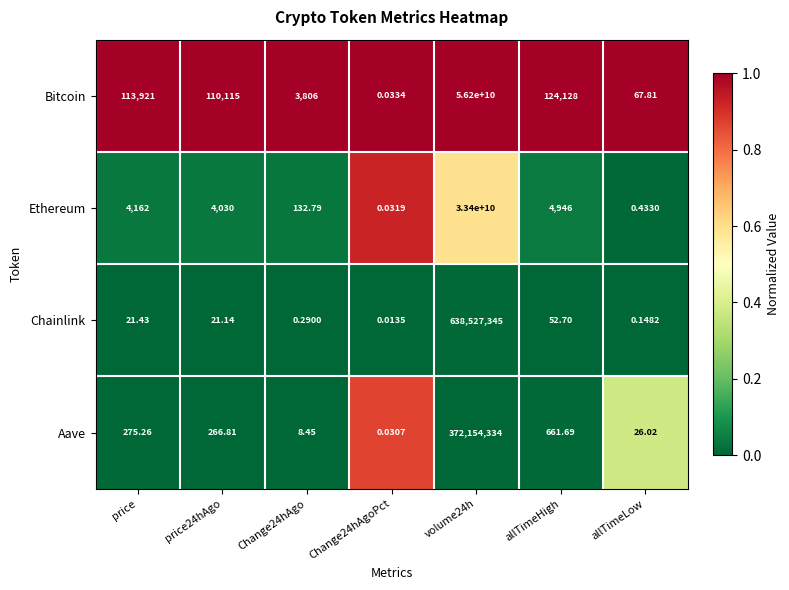

Where is Bitcoin nearest to the value 28100000000?

allTimeHigh